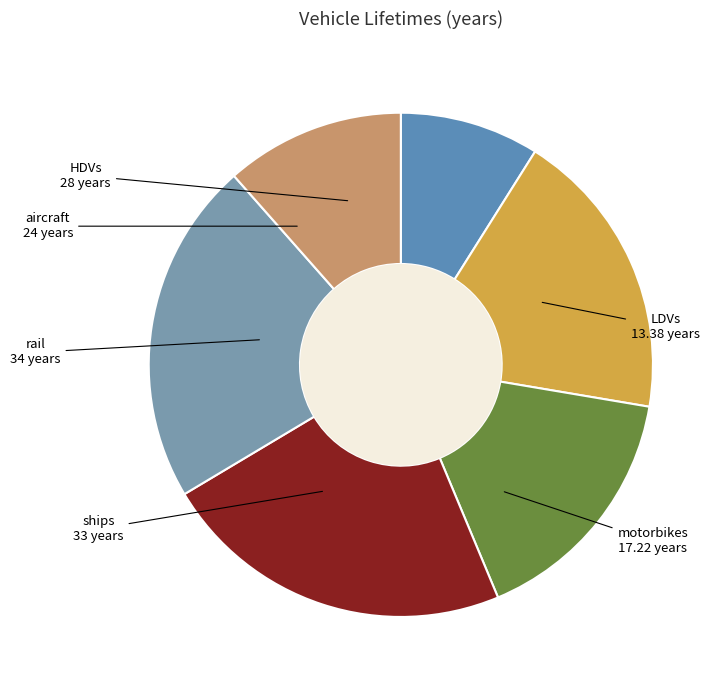

How many slices are in this pie chart?

6